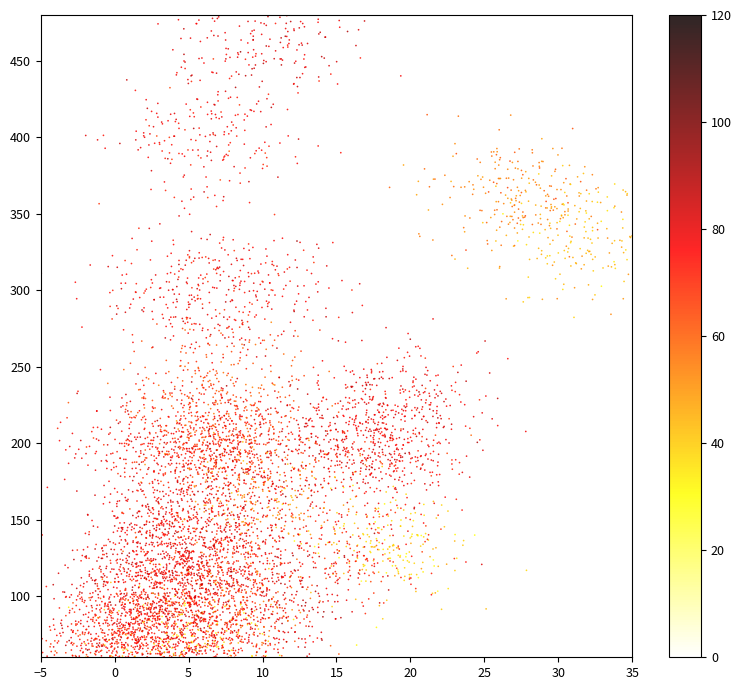

What is the difference between the amplitude values at 17 and 25?

0.1